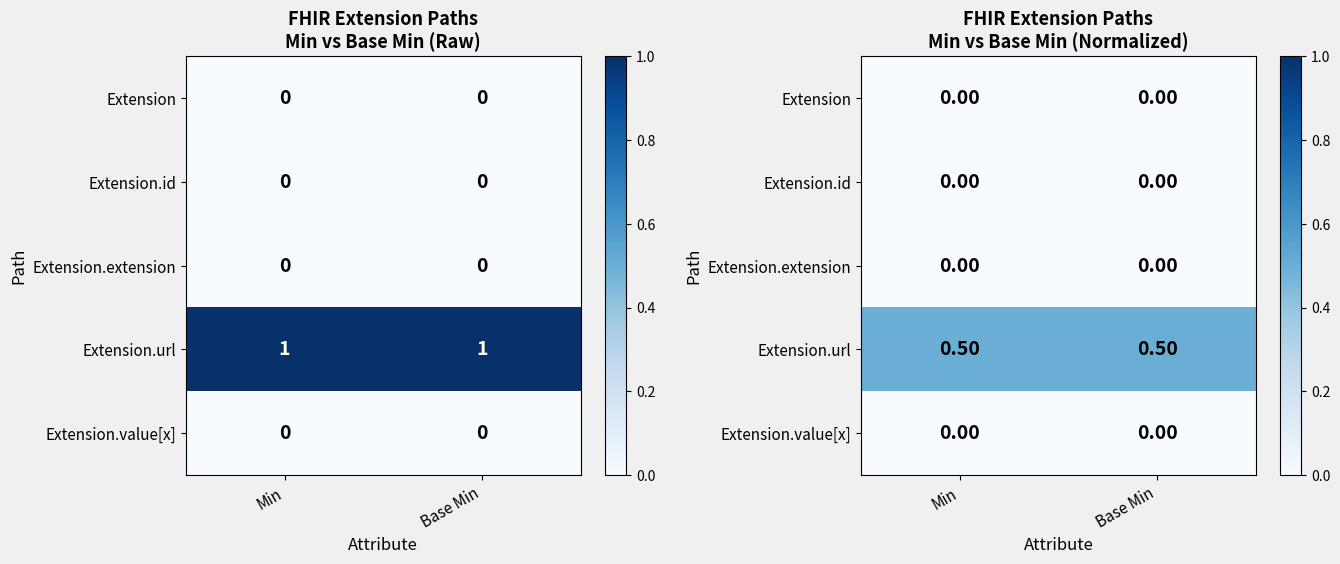

What is the total value across all series at Min?

0.5